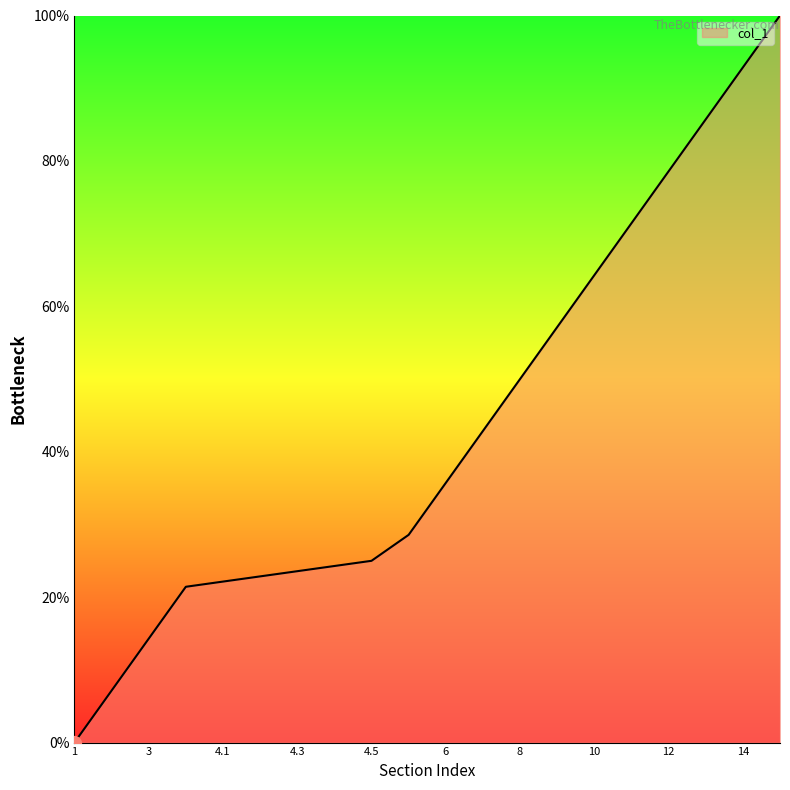

Does the chart have visible grid lines?

No